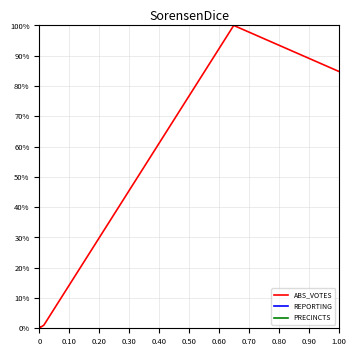

Does the chart have visible grid lines?

Yes